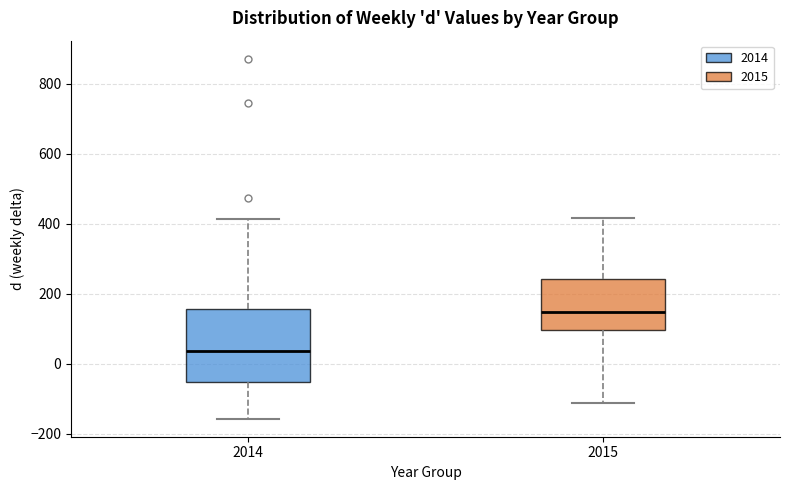

Reading left to right, read every box against the y-axis: the position of its median line, the range the box covers, and the ends of its whiskers. The values are not printed on the chart, so give them approximately, as read against the axis.

2014: median 40, box -60 to 160, whiskers -160 to 420
2015: median 140, box 100 to 240, whiskers -120 to 420